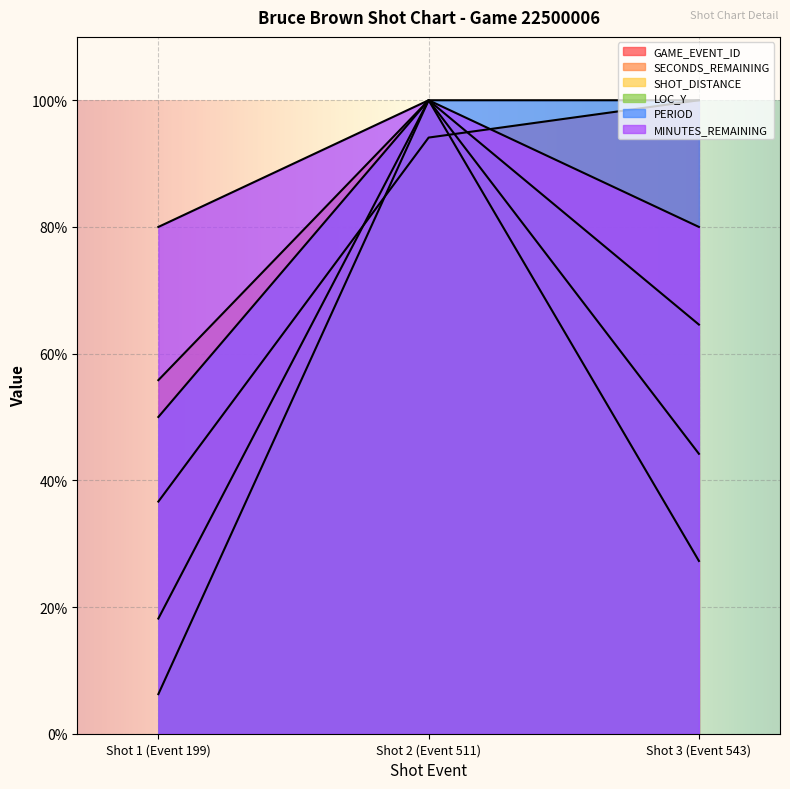

List the series in order of their peak value, lowest first.

GAME_EVENT_ID, SECONDS_REMAINING, SHOT_DISTANCE, LOC_Y, PERIOD, MINUTES_REMAINING